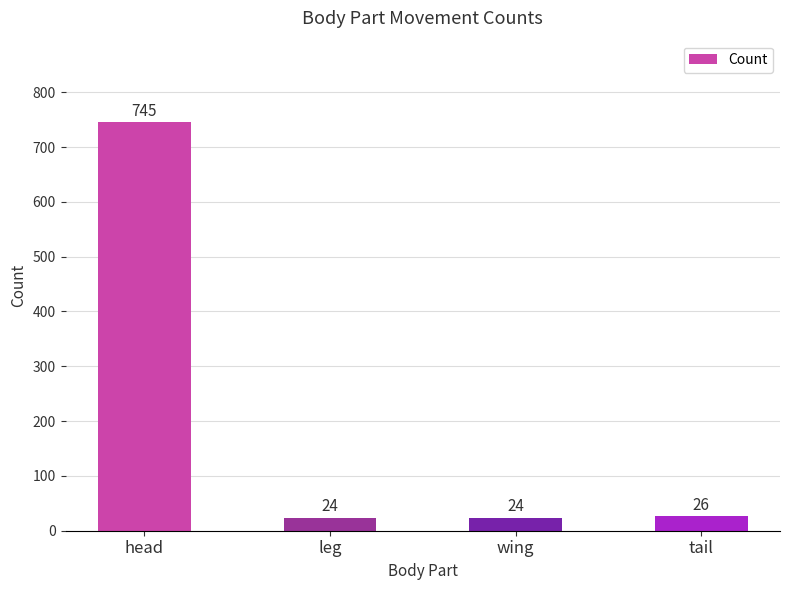

What is the sum of all values?

819